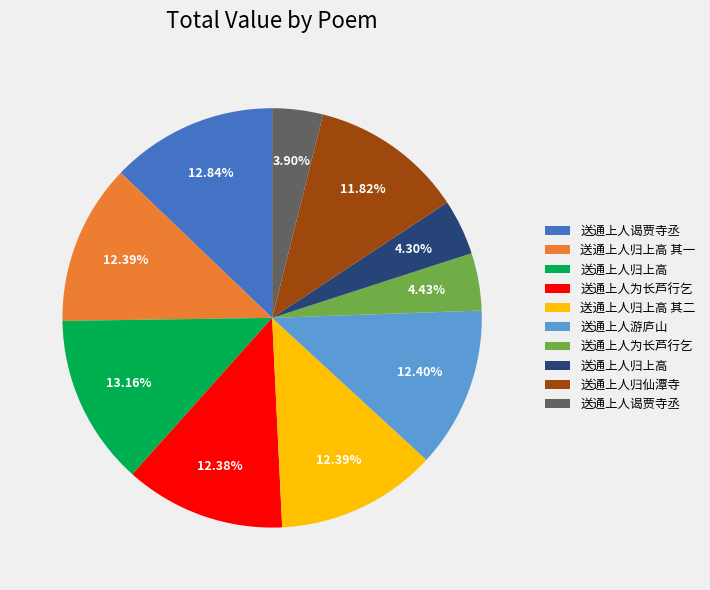

Is there any slice that represents more than half of the pie?

No